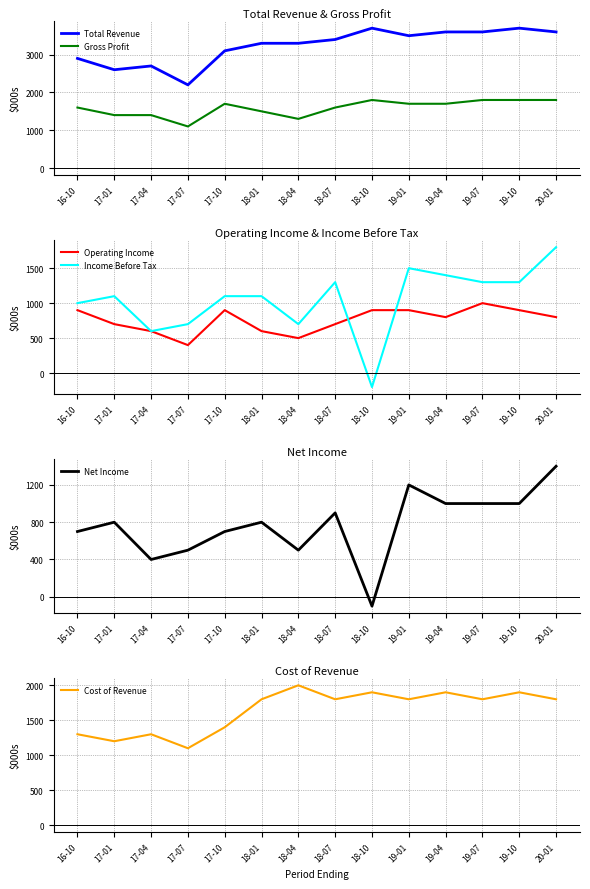

How many interior local valleys does the Net Income series have?

3